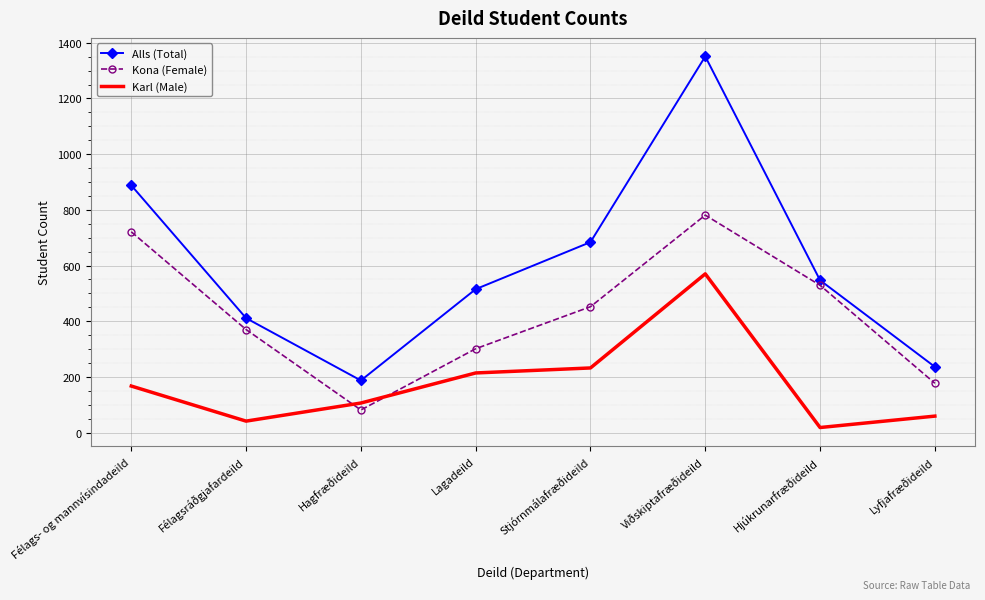

At which category is the sum across all series the highest?

Viðskiptafræðideild